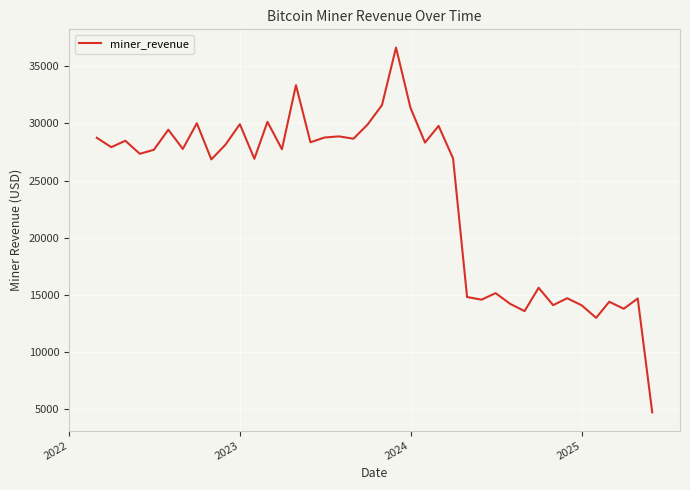

What is the minimum value shown in the chart?

4667.8